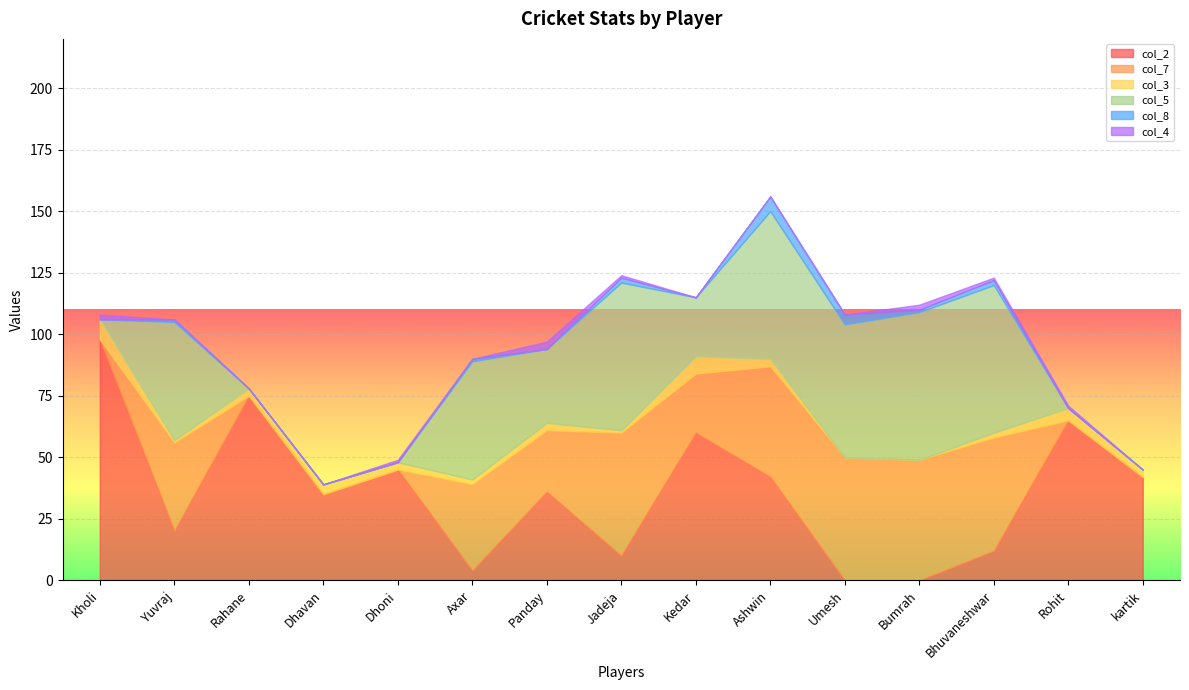

At which category does the chart reach its minimum across all series?

Umesh